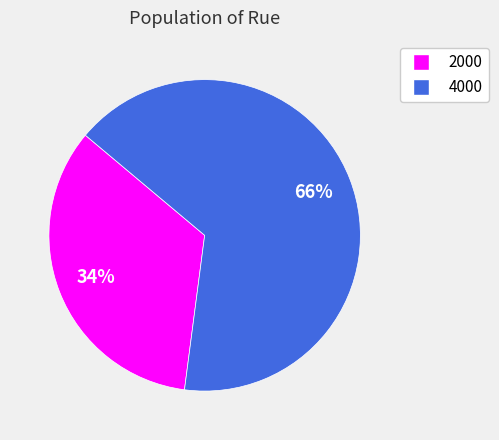

To the nearest percent, what is the difference between the 2000 and 4000 slice percentages?

32%